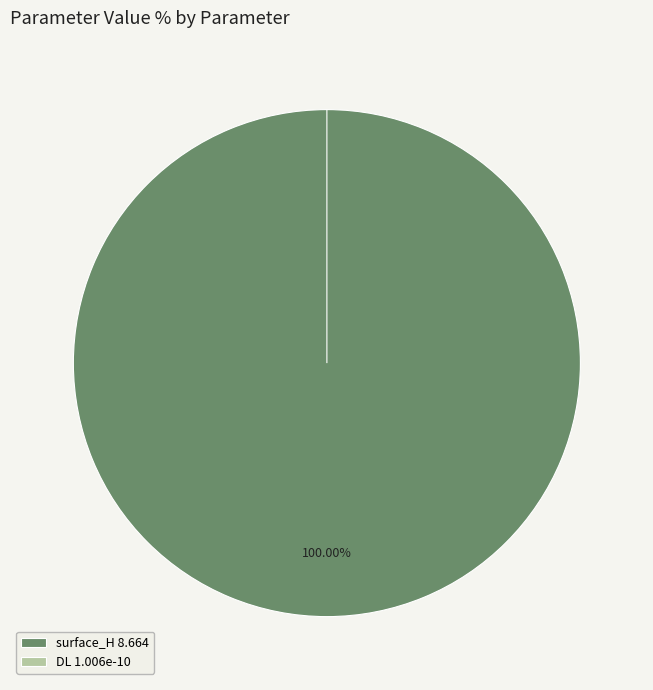

Does DL represent more than half of the total?

No